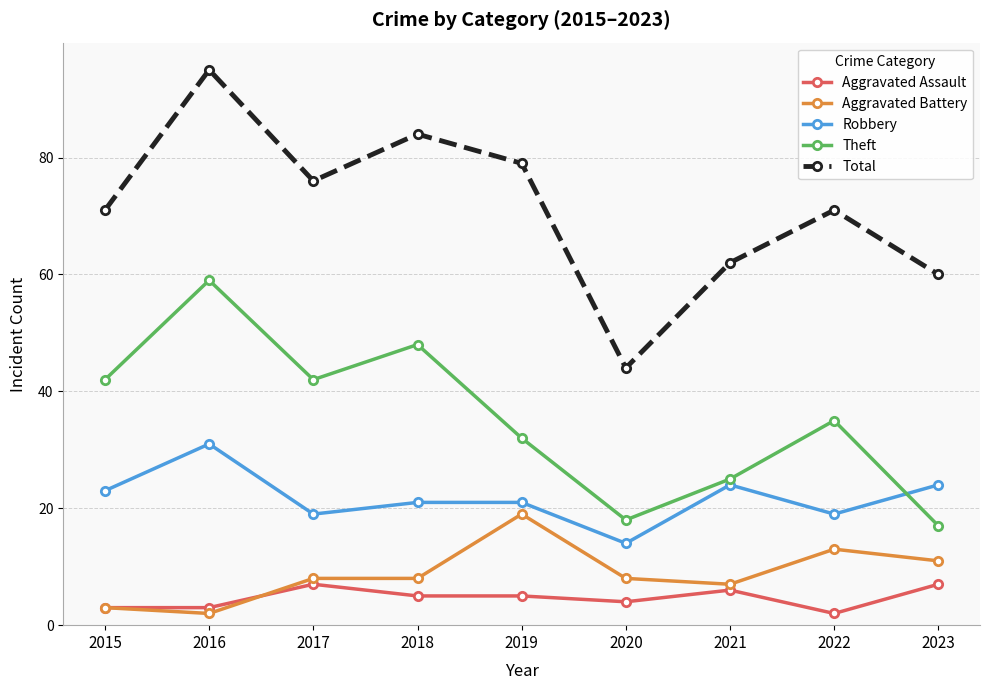

Which series ends up on top after the final intersection of Aggravated Assault and Aggravated Battery?

Aggravated Battery